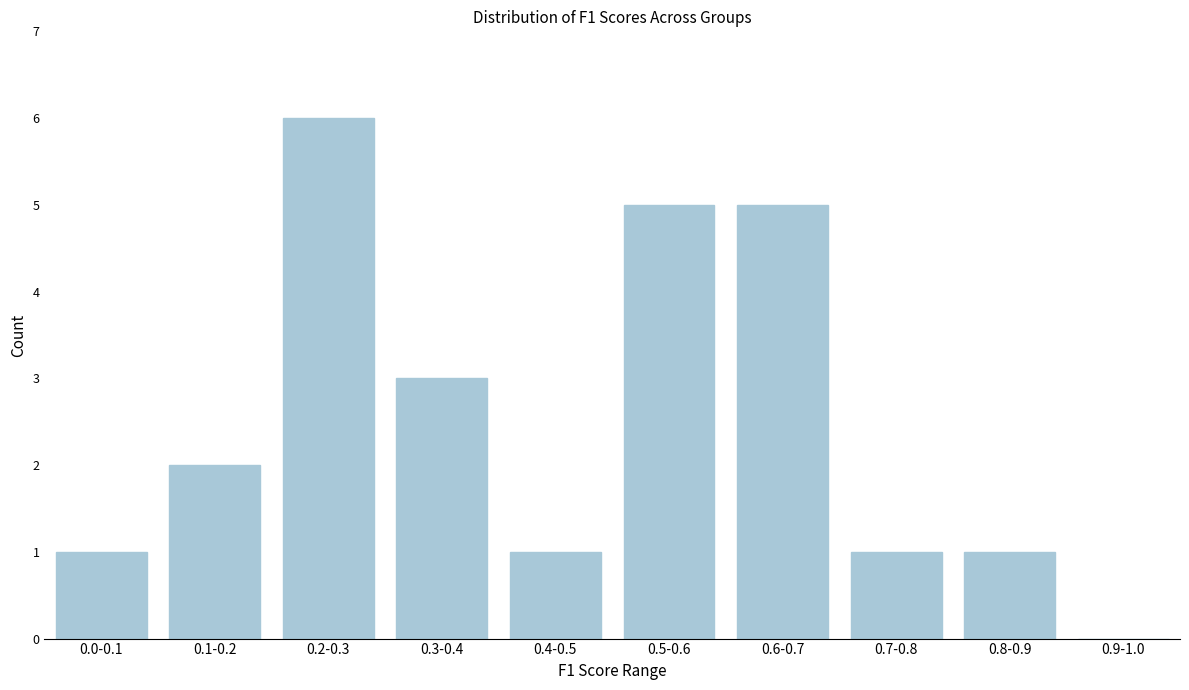

Reading left to right, transcribe all the data shown in this chart.

0.0-0.1=1	0.1-0.2=2	0.2-0.3=6	0.3-0.4=3	0.4-0.5=1	0.5-0.6=5	0.6-0.7=5	0.7-0.8=1	0.8-0.9=1	0.9-1.0=0